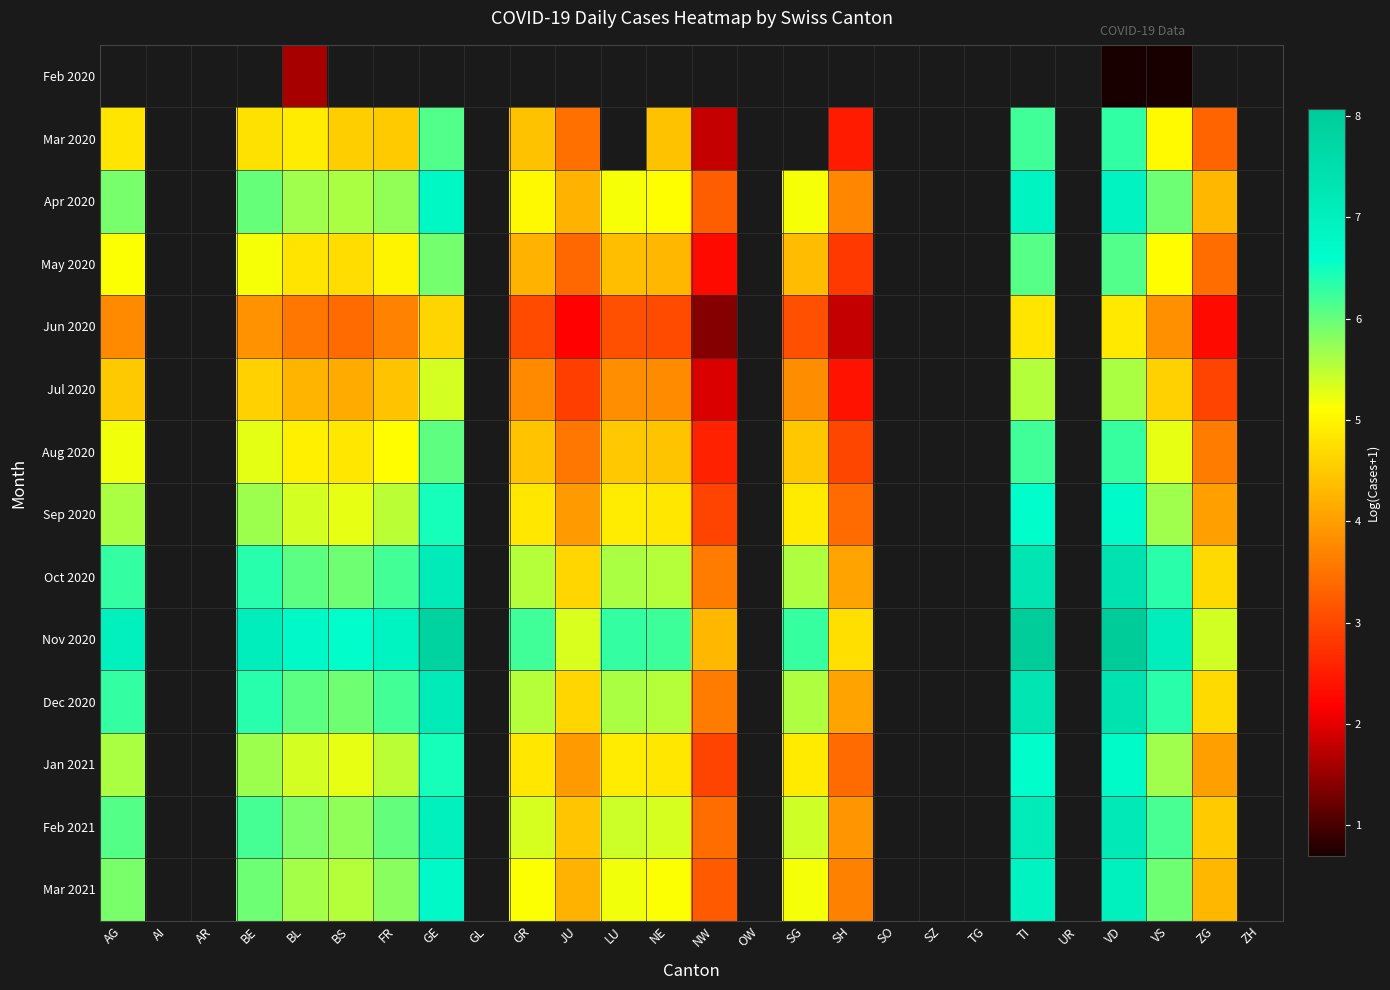

Is the value of Mar 2021 at GR greater than the value of Jan 2021 at BL?

No